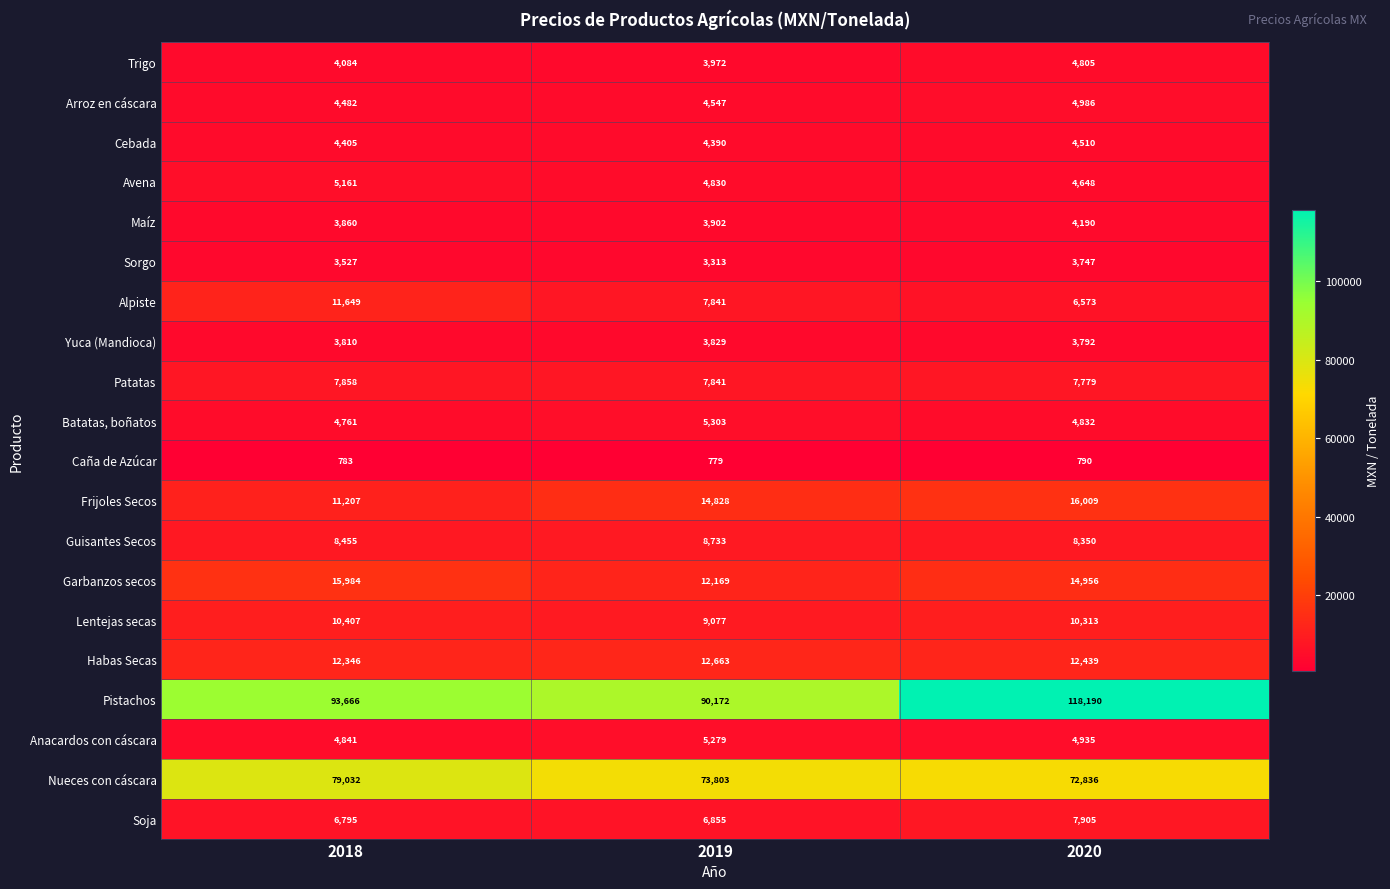

Which category has the lowest value across all series?

2019